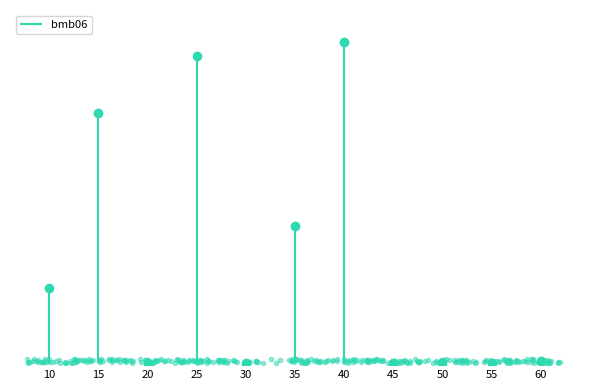

What is the greatest value displayed?

707.0